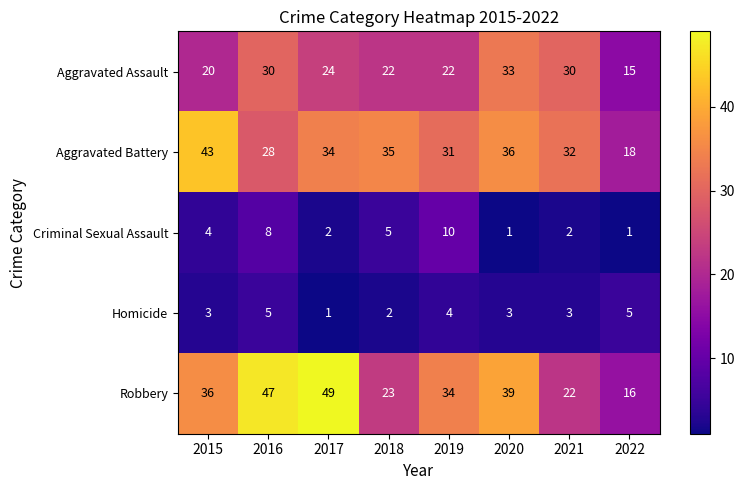

At how many categories does at least one series exceed 9?

8